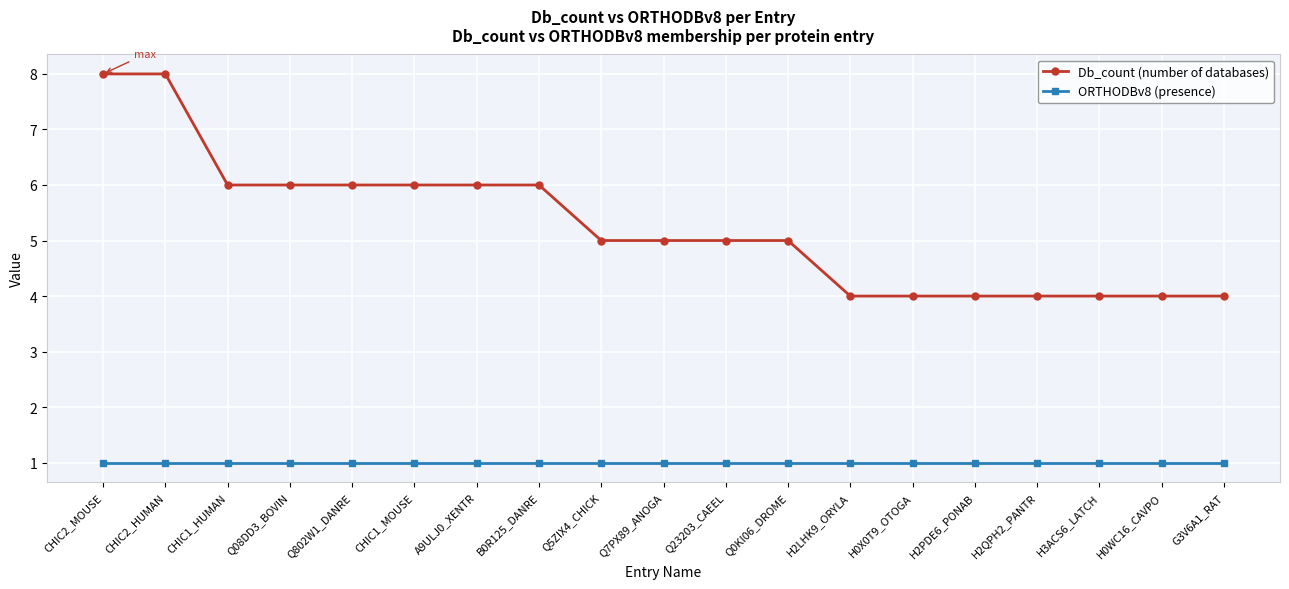

What position from the right is CHIC2_HUMAN?

18